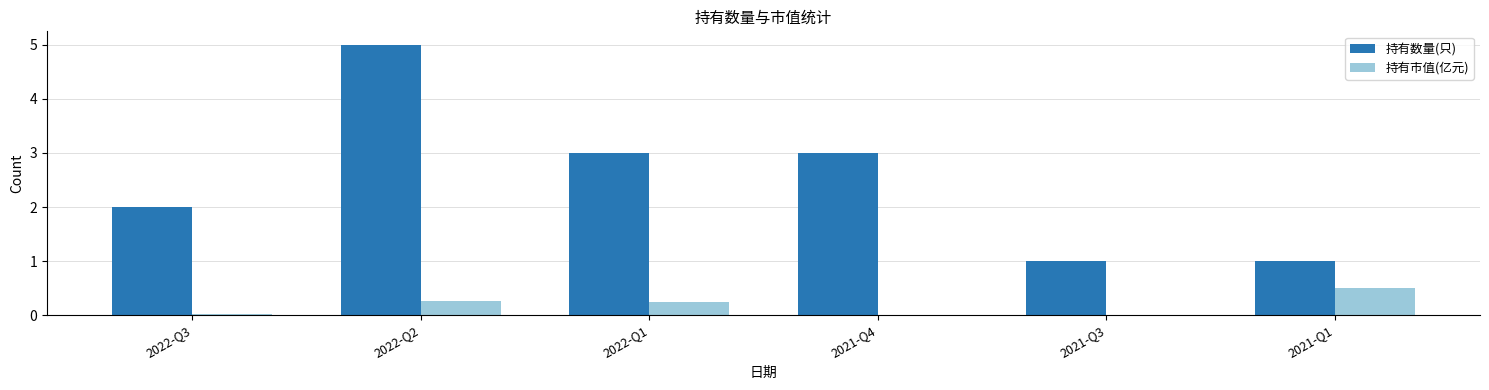

Which series changed the most between 2022-Q3 and 2021-Q3?

持有数量(只)